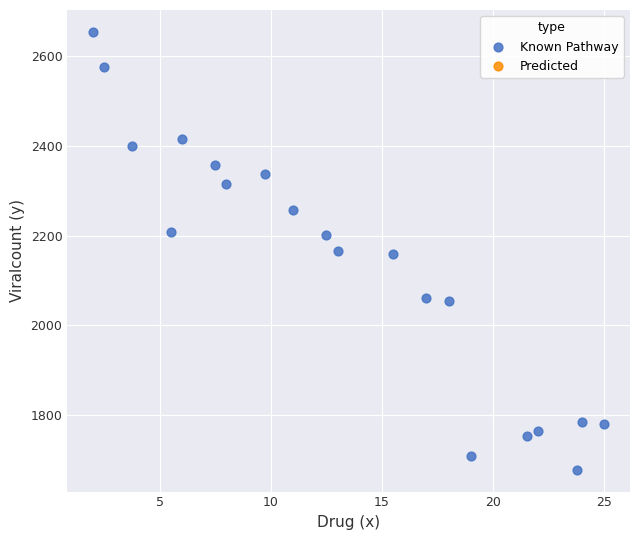

What is the range of X values (max minus min)?

23.0